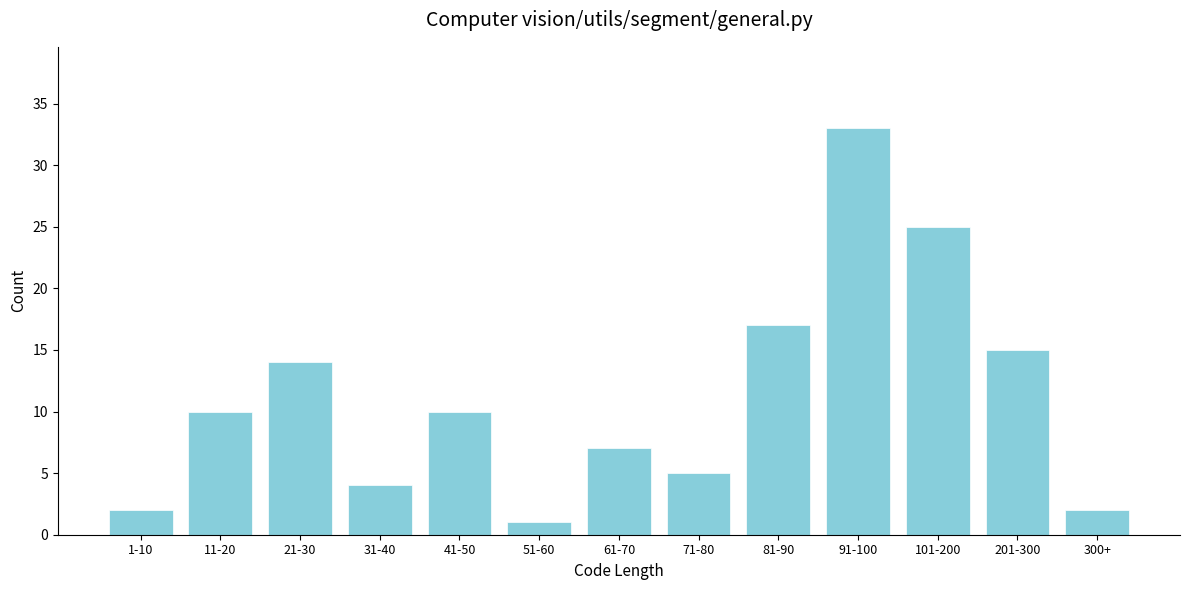

Reading right to left, extract all data points from this chart.

2	15	25	33	17	5	7	1	10	4	14	10	2